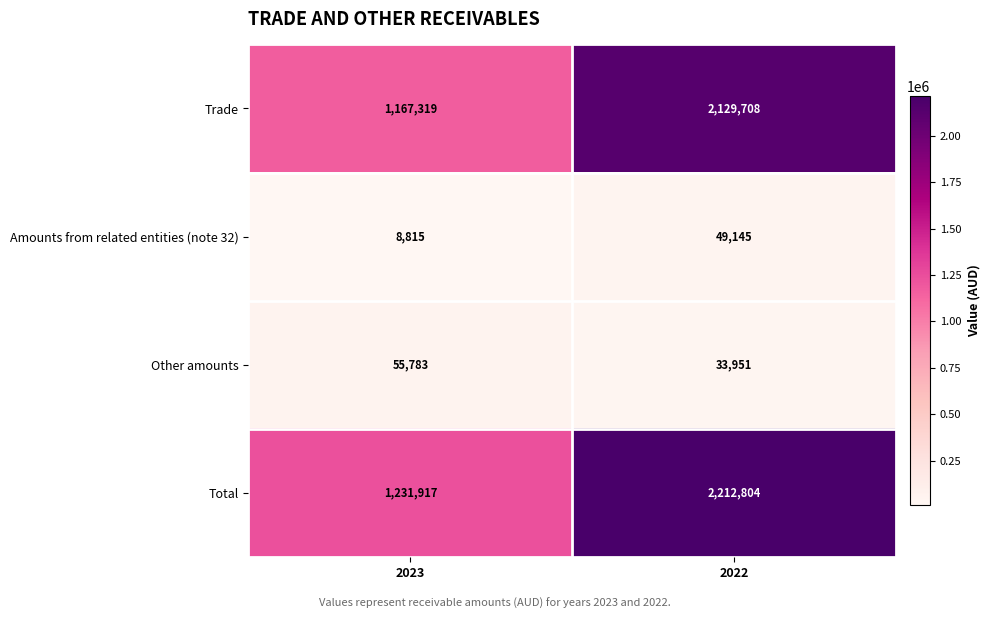

What is the difference between the Total values at 2023 and 2022?

980887